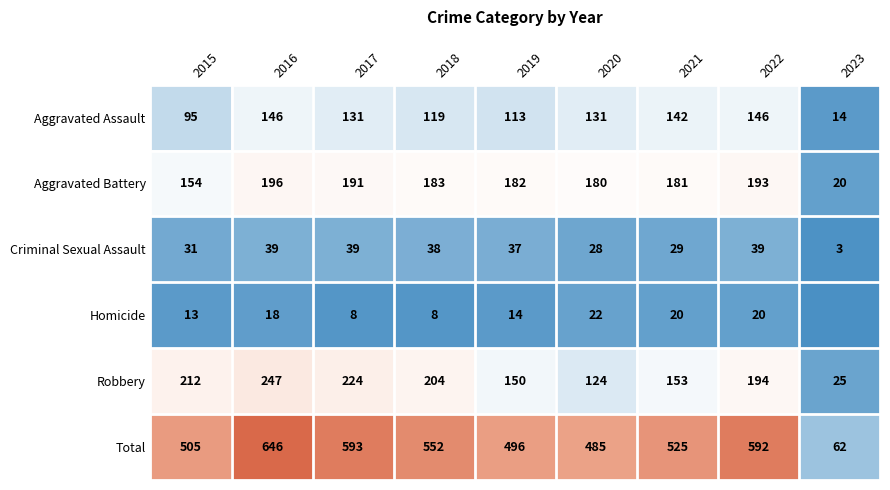

What is the average value of the Aggravated Assault series?

115